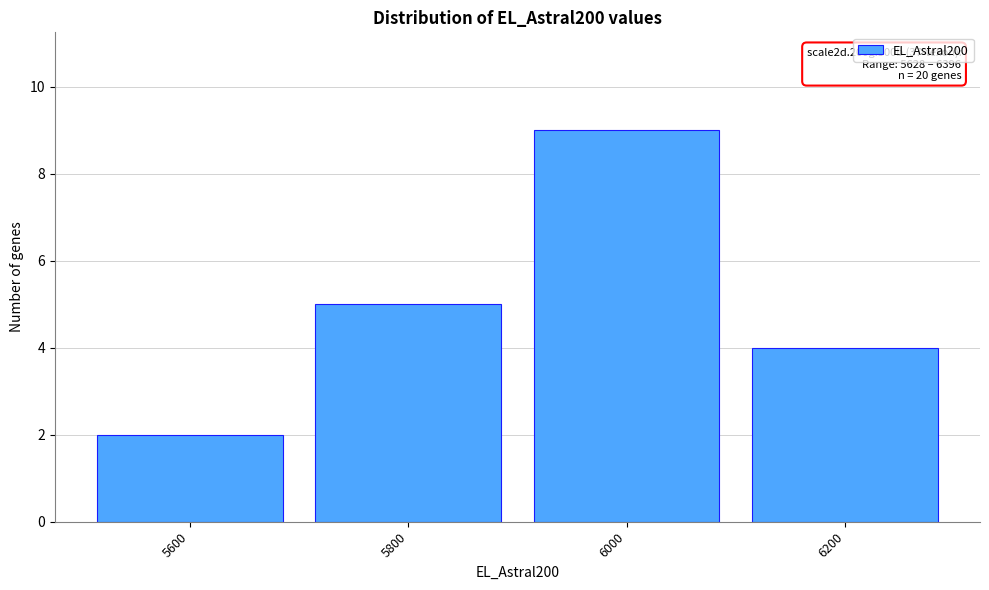

Reading left to right, list all the values displayed in this chart.

2	5	9	4